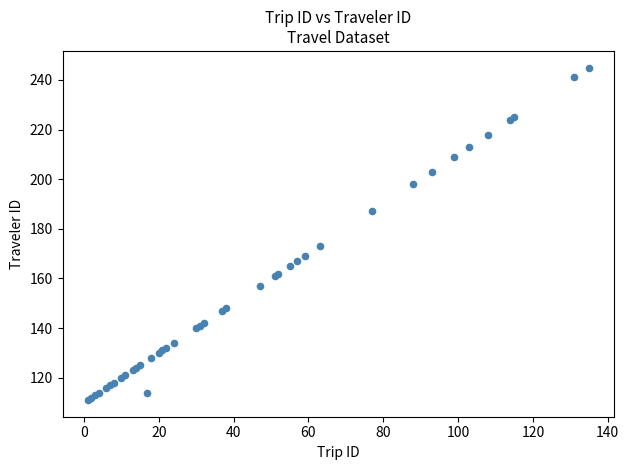

What Y value in the scatter plot is closest to 178?

173